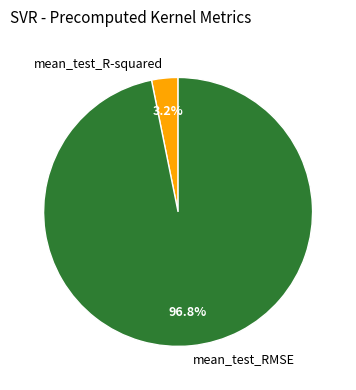

What percentage do mean_test_R-squared and mean_test_RMSE together represent?

100.0%